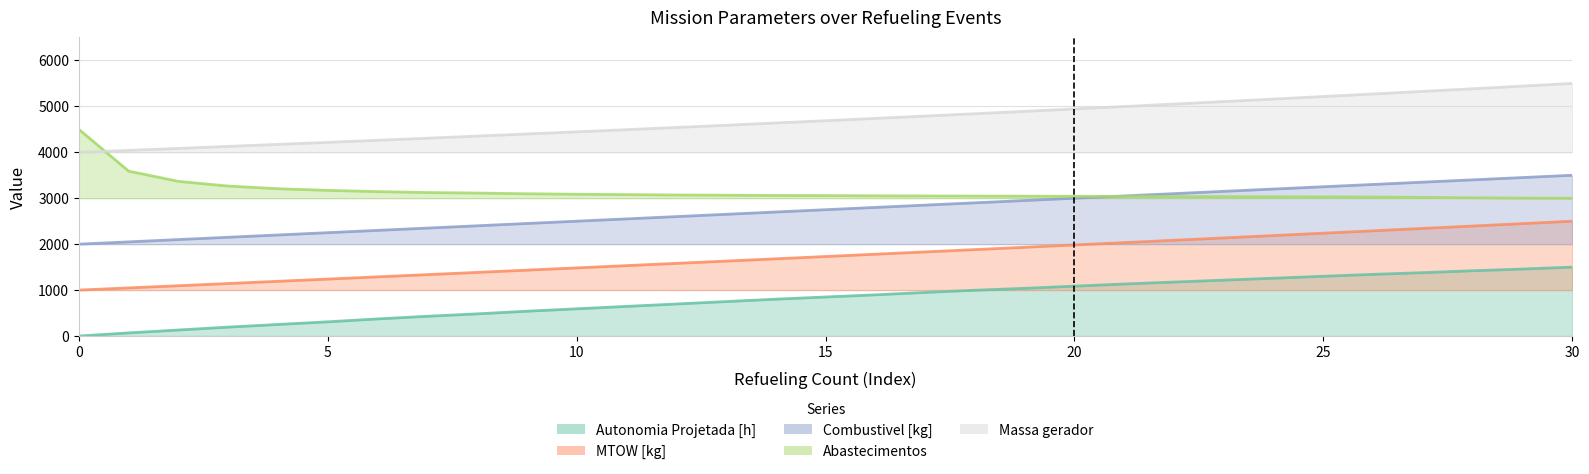

What is the difference between the second highest and minimum values in the Massa gerador series?

1441.0